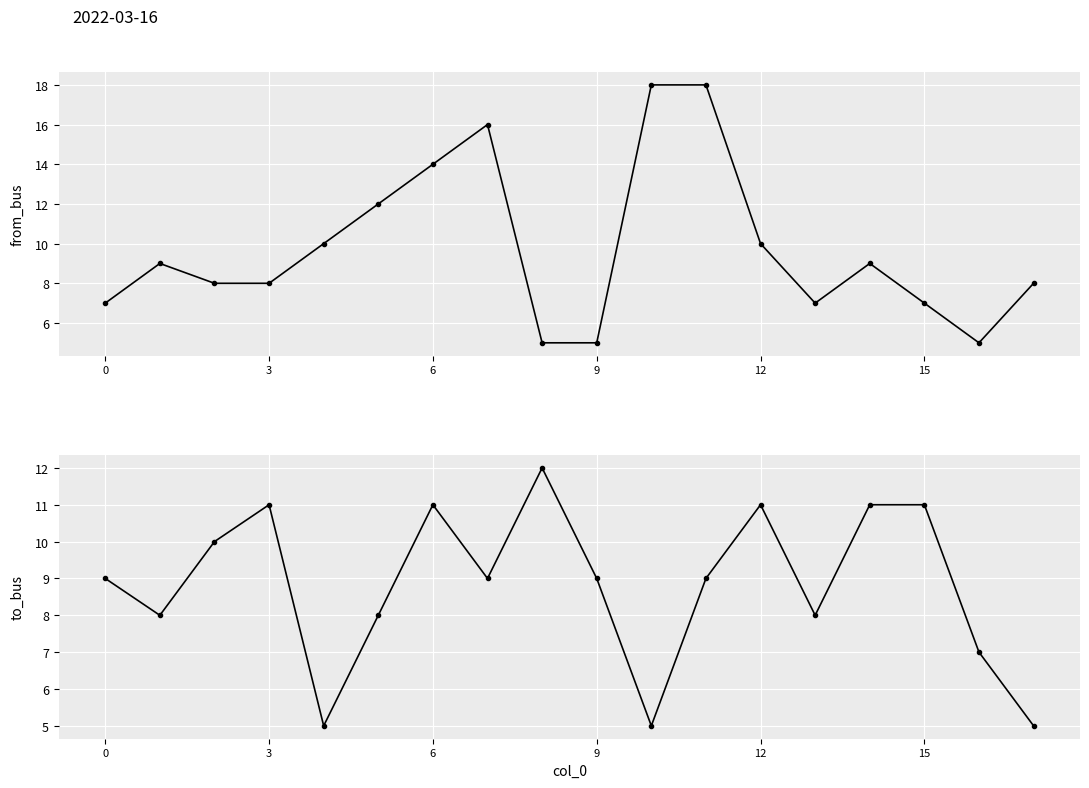

True or false: to_bus and from_bus cross at least once.

True